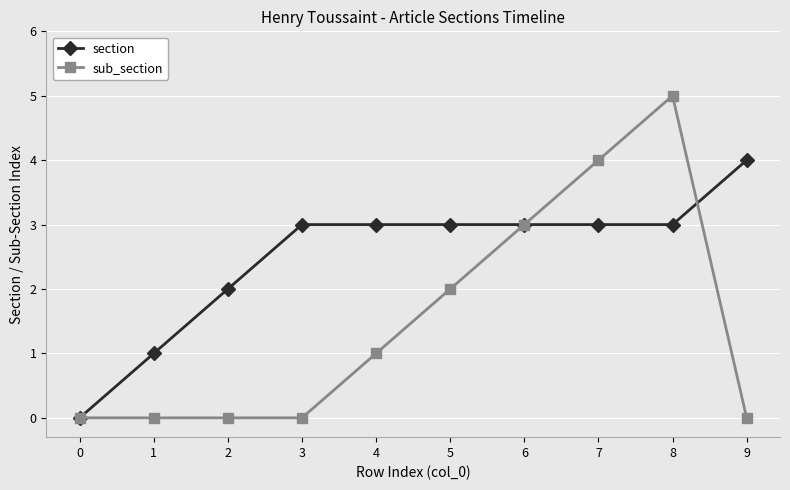

True or false: sub_section has a value of 2 at 5.

True